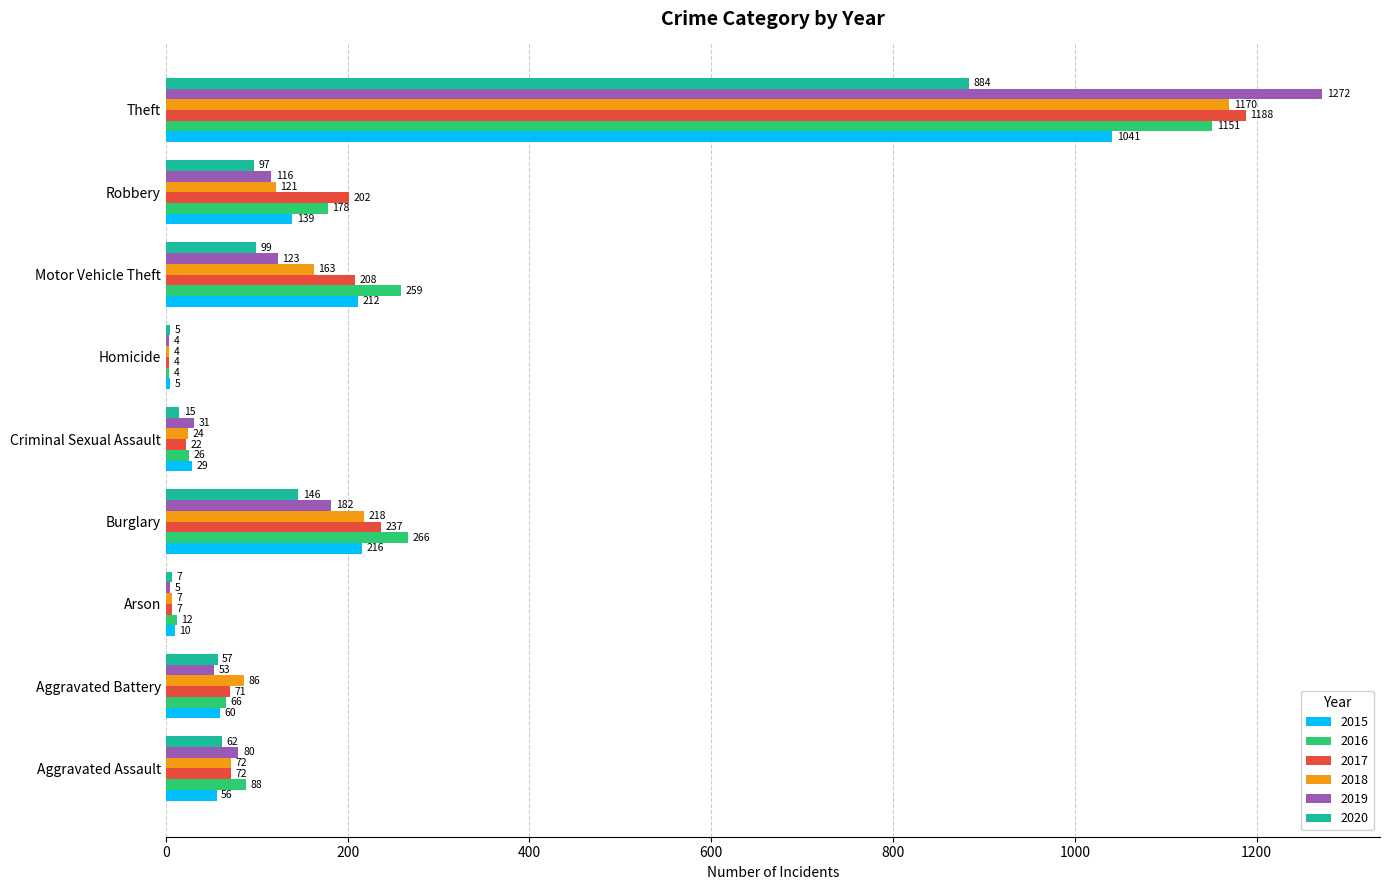

Is the value of 2017 at Motor Vehicle Theft greater than the value of 2020 at Robbery?

Yes